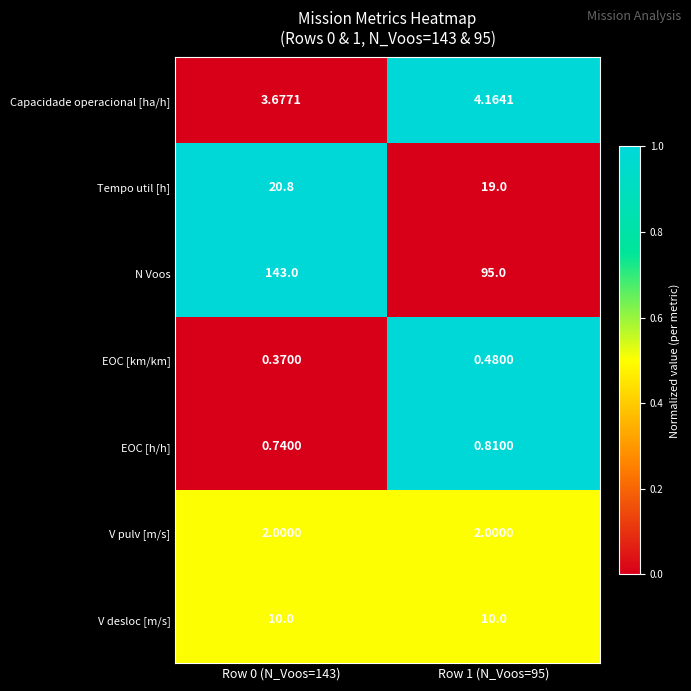

At Row 0 (N_Voos=143), list the series in order from smallest to largest.

EOC [km/km], EOC [h/h], V pulv [m/s], Capacidade operacional [ha/h], V desloc [m/s], Tempo util [h], N Voos